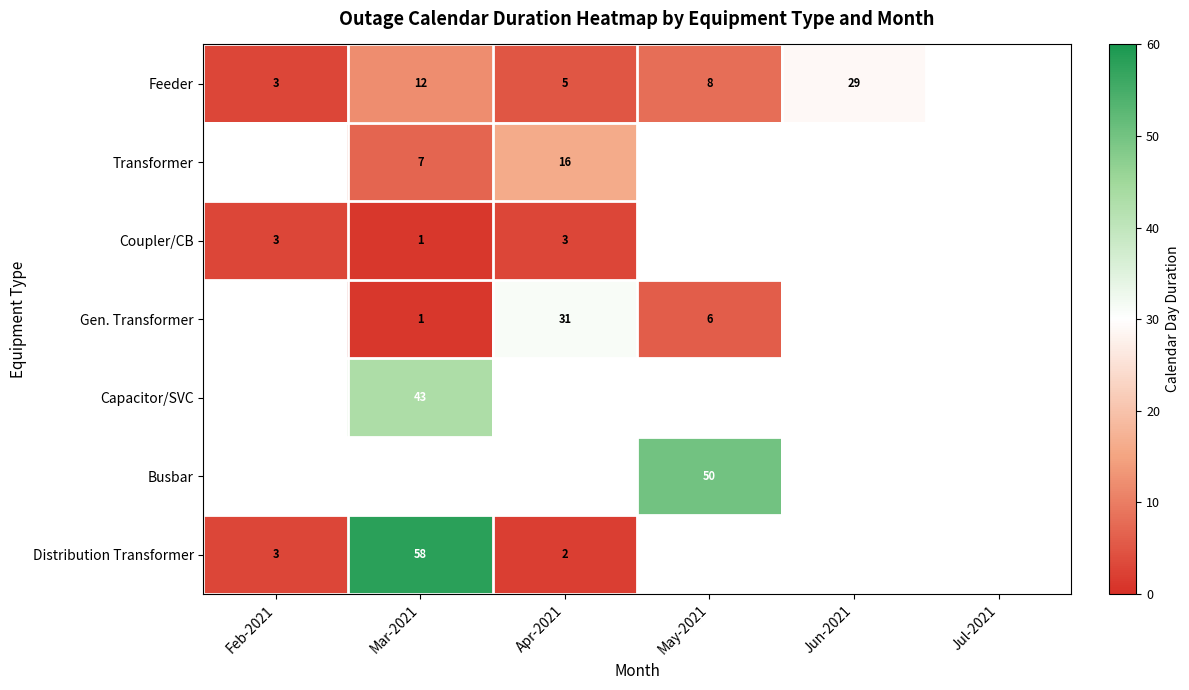

The Distribution Transformer series shows 2 at Apr-2021. True or false?

True